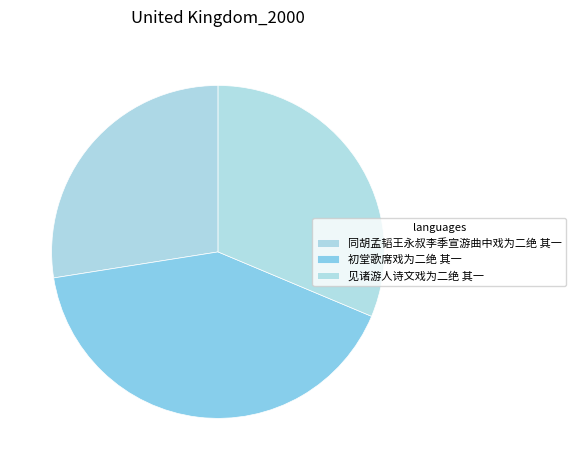

Rank the categories by value from lowest to highest.

同胡孟韬王永叔李季宣游曲中戏为二绝 其一, 见诸游人诗文戏为二绝 其一, 初堂歌席戏为二绝 其一